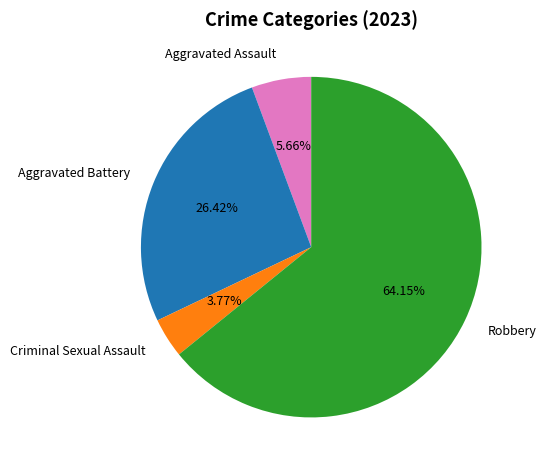

How many slices are in this pie chart?

4